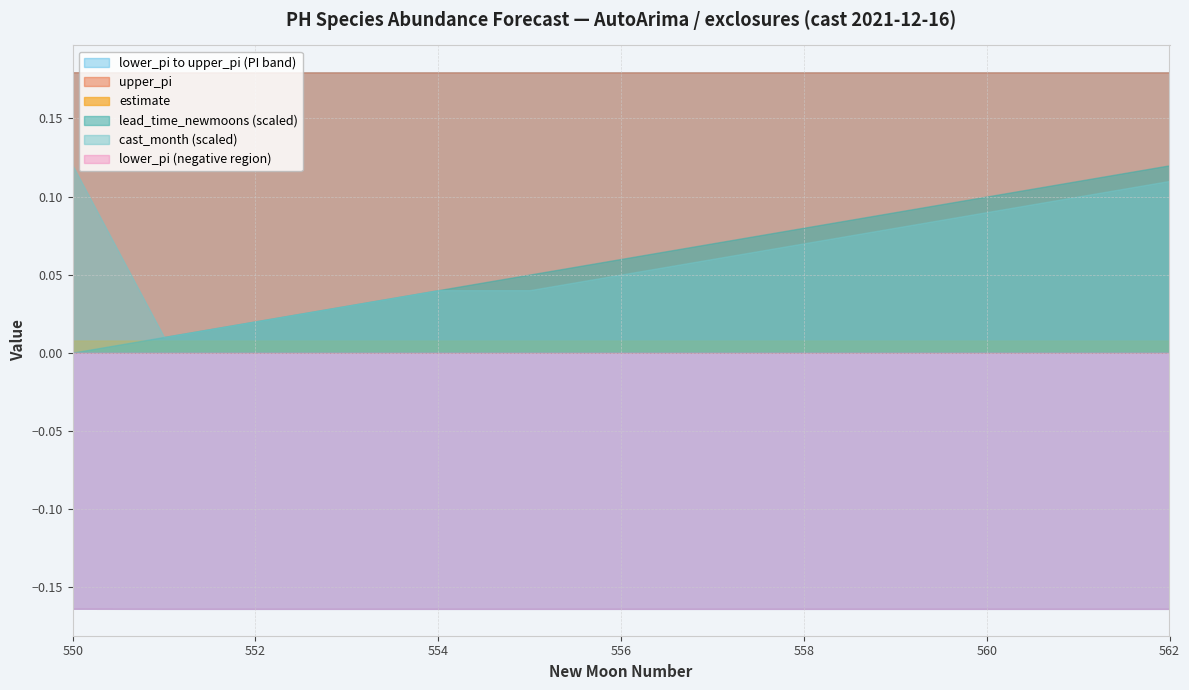

Is the value of lower_pi at newmoonnumber=553 greater than the value of lead_time_newmoons at newmoonnumber=562?

No